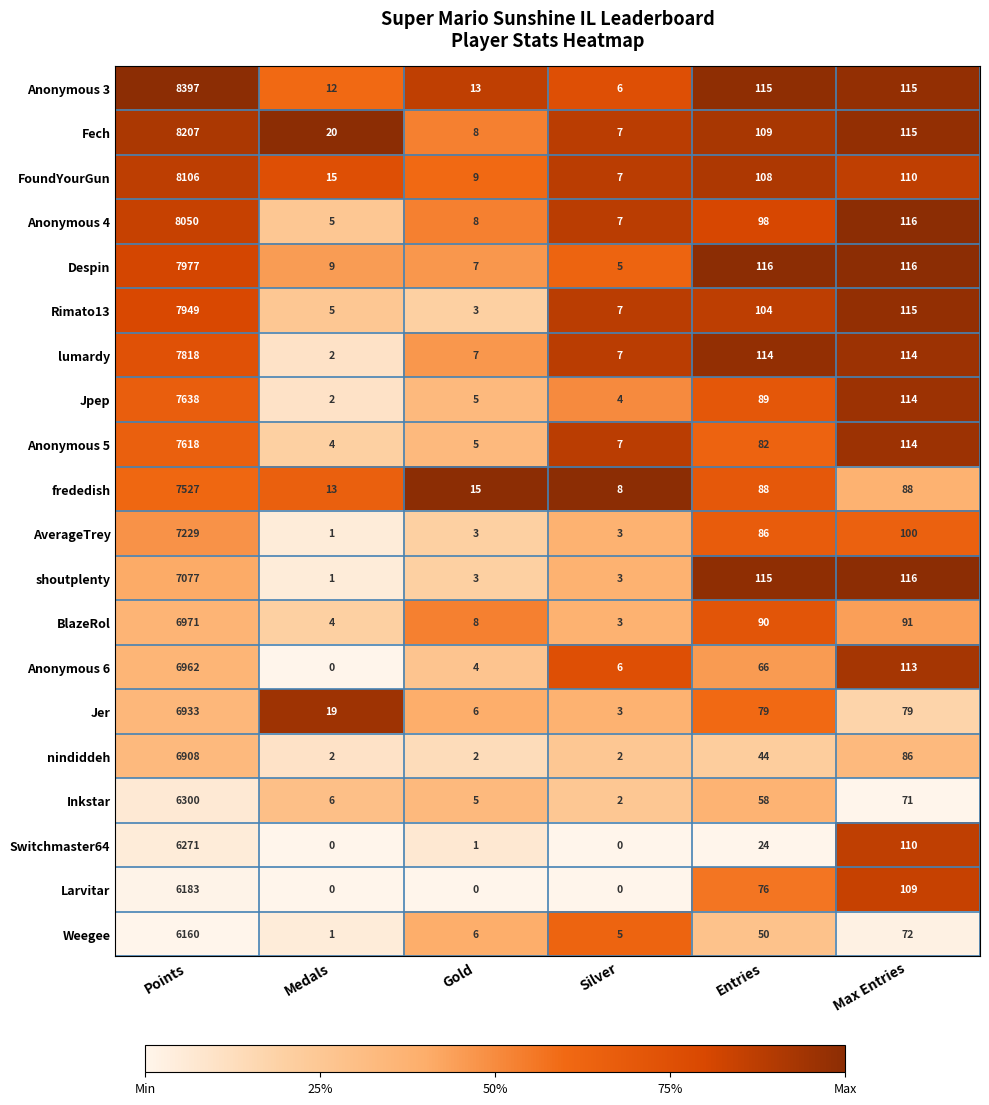

What is the total value across all series at Silver?

92